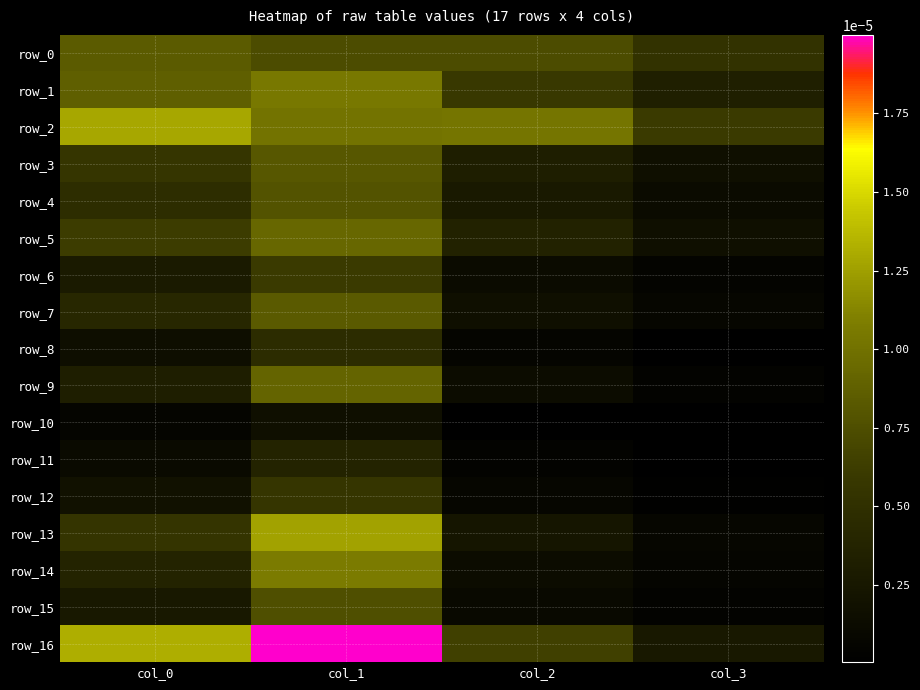

Which series has the largest total across all categories?

row_16